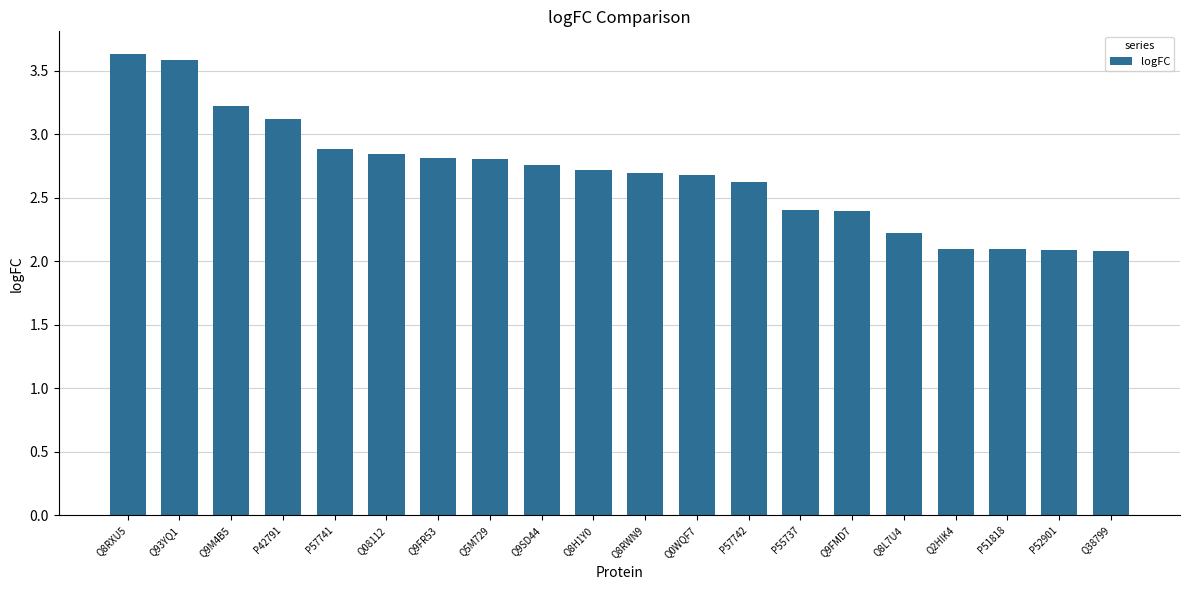

What position from the right is Q5M729?

13